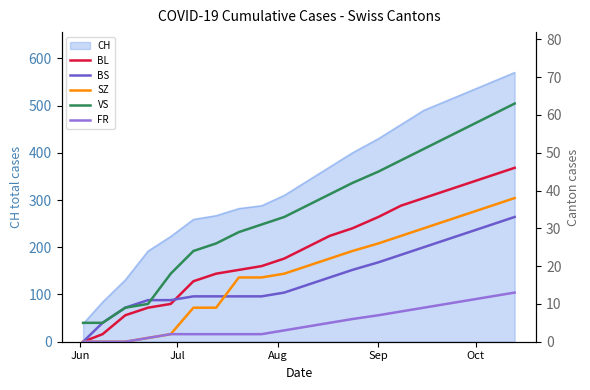

What is the lowest value of the CH series?

38